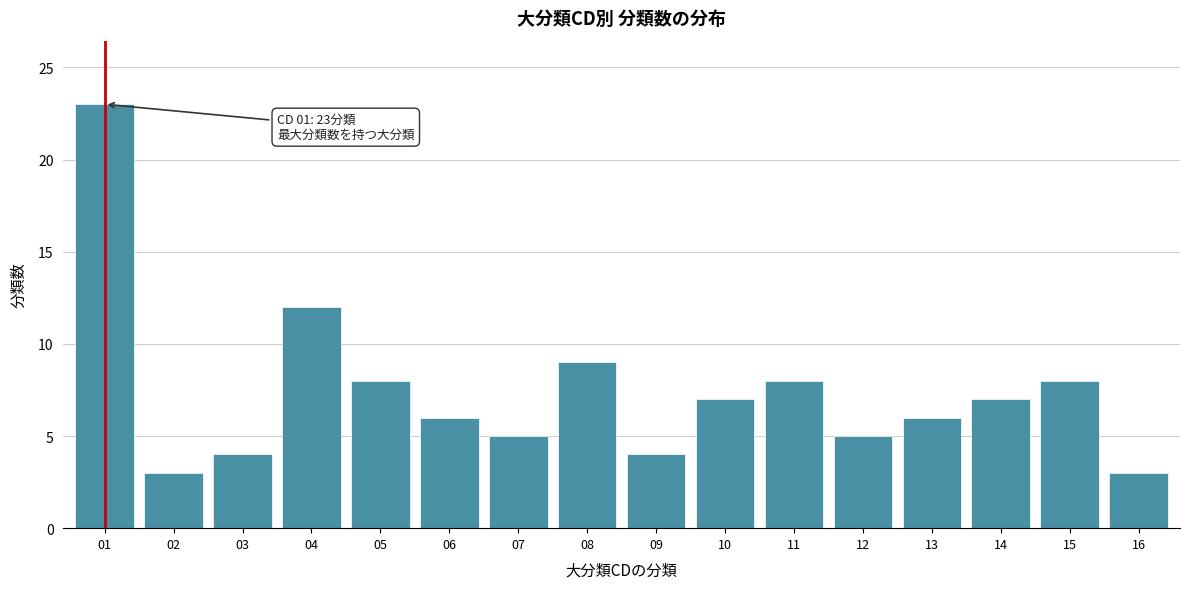

Reading right to left, transcribe all the data shown in this chart.

3	8	7	6	5	8	7	4	9	5	6	8	12	4	3	23